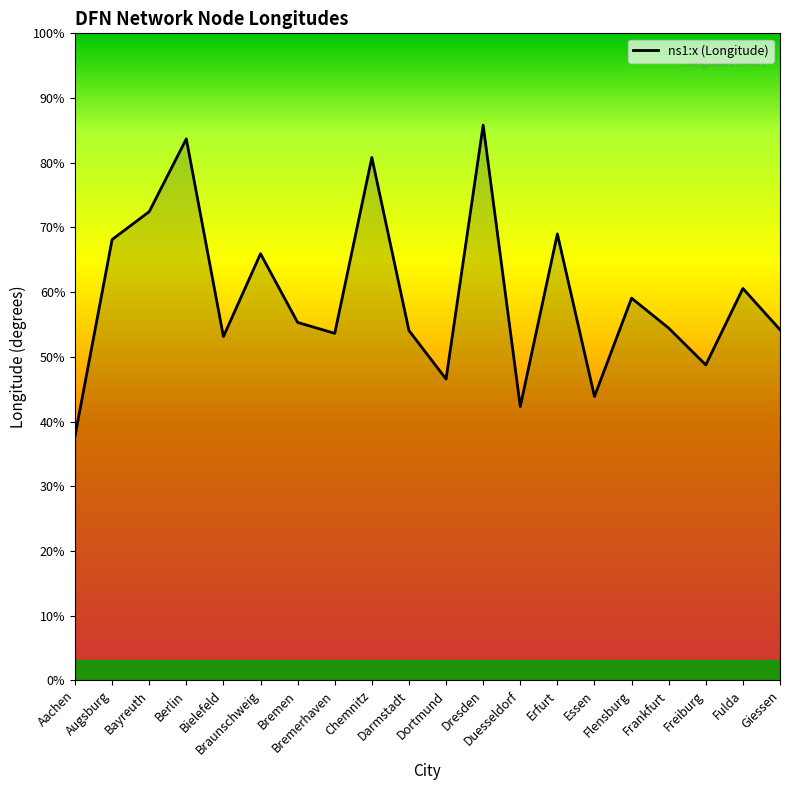

What is the difference between the maximum and minimum values?

7.7